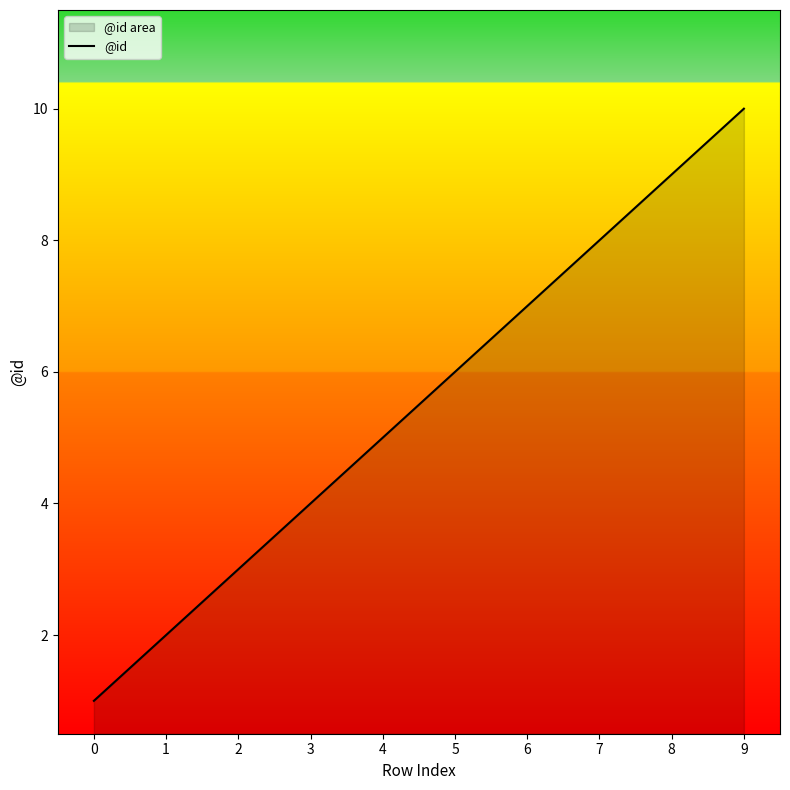

What is the value of the 4th point from the left?

4